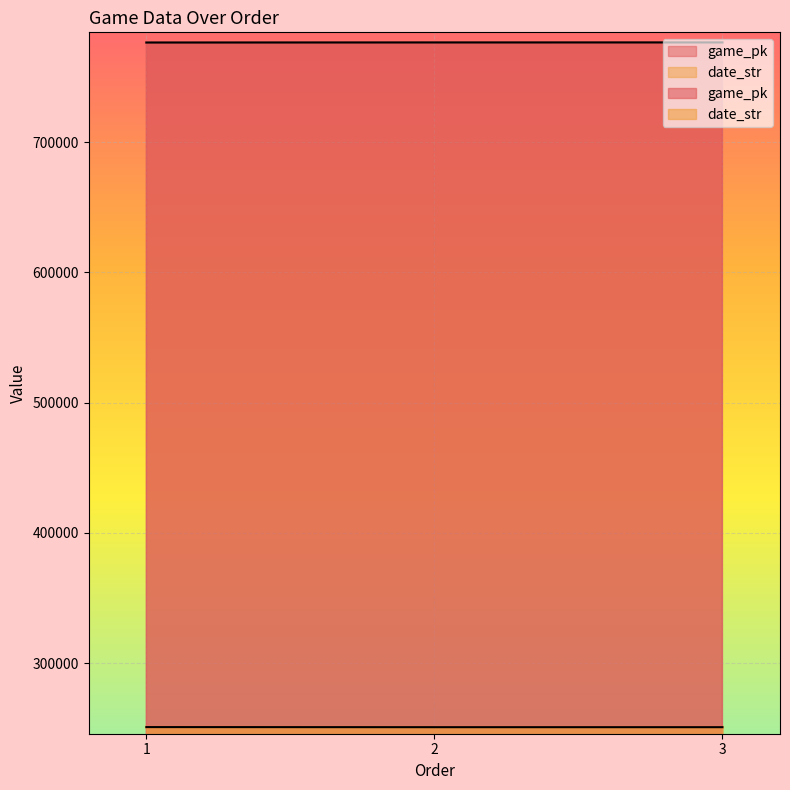

Is the value of game_pk at 3 greater than the value of date_str at 3?

Yes